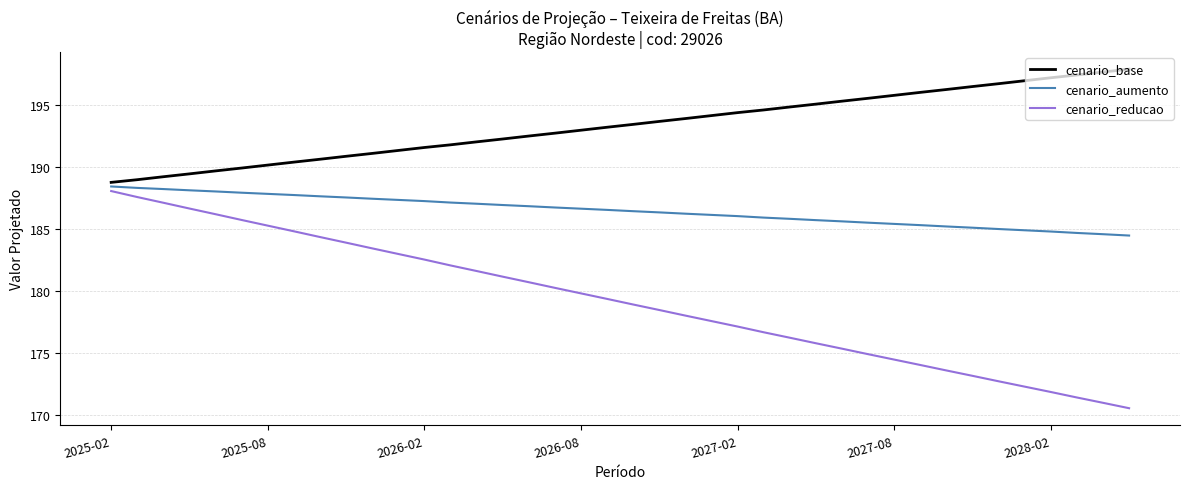

True or false: cenario_reducao and cenario_base intersect in this chart.

False